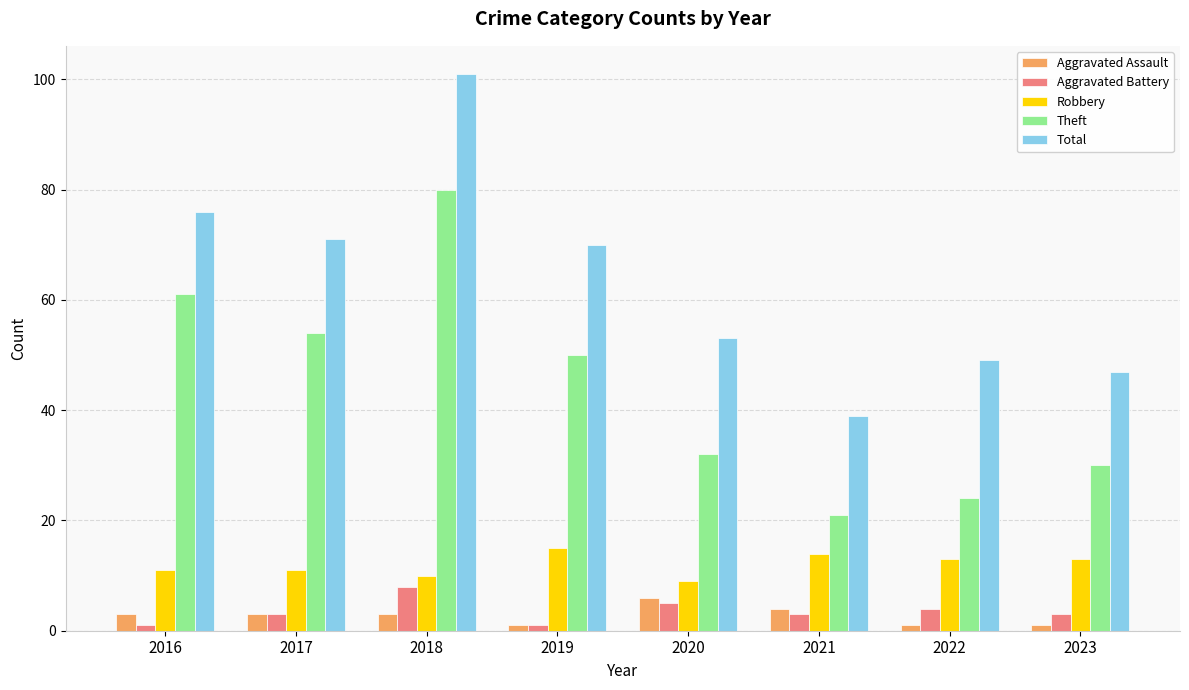

Reading right to left, what are all the values shown in this chart?

Aggravated Assault: 2023=1	2022=1	2021=4	2020=6	2019=1	2018=3	2017=3	2016=3
Aggravated Battery: 2023=3	2022=4	2021=3	2020=5	2019=1	2018=8	2017=3	2016=1
Robbery: 2023=13	2022=13	2021=14	2020=9	2019=15	2018=10	2017=11	2016=11
Theft: 2023=30	2022=24	2021=21	2020=32	2019=50	2018=80	2017=54	2016=61
Total: 2023=47	2022=49	2021=39	2020=53	2019=70	2018=101	2017=71	2016=76